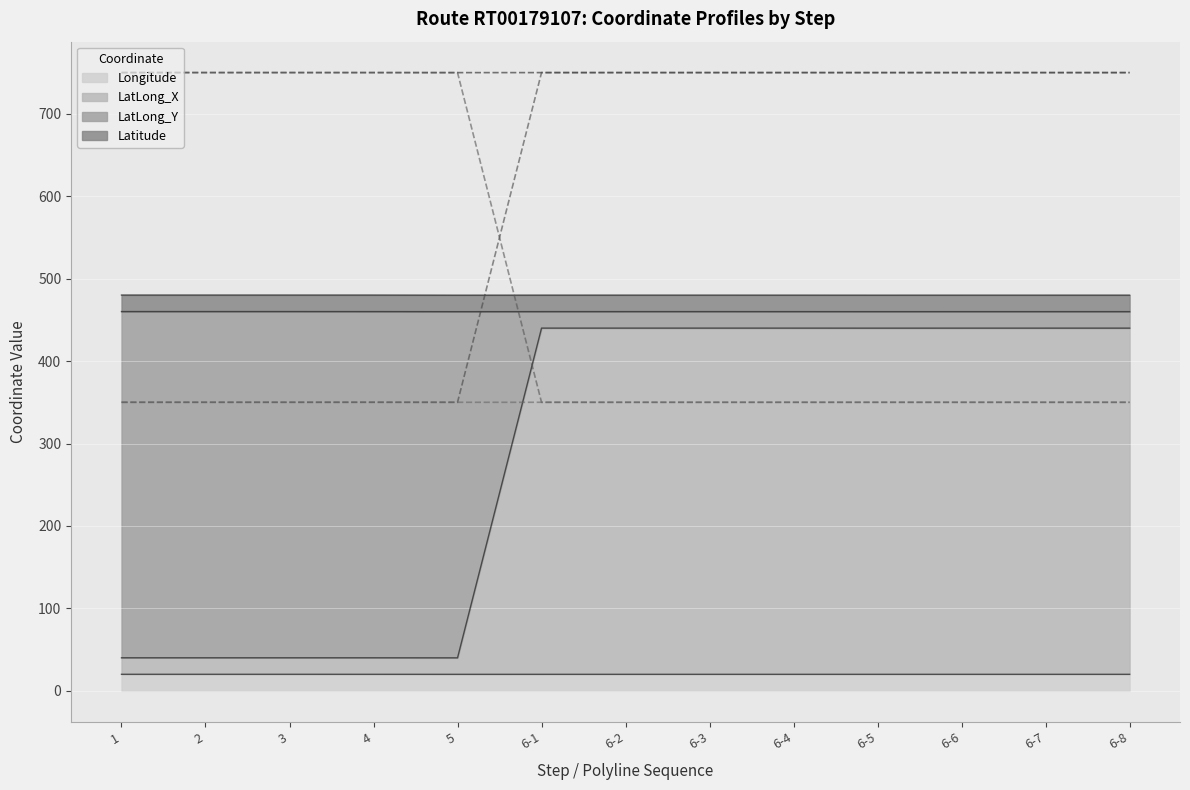

What is the minimum value shown in the chart?

20.0